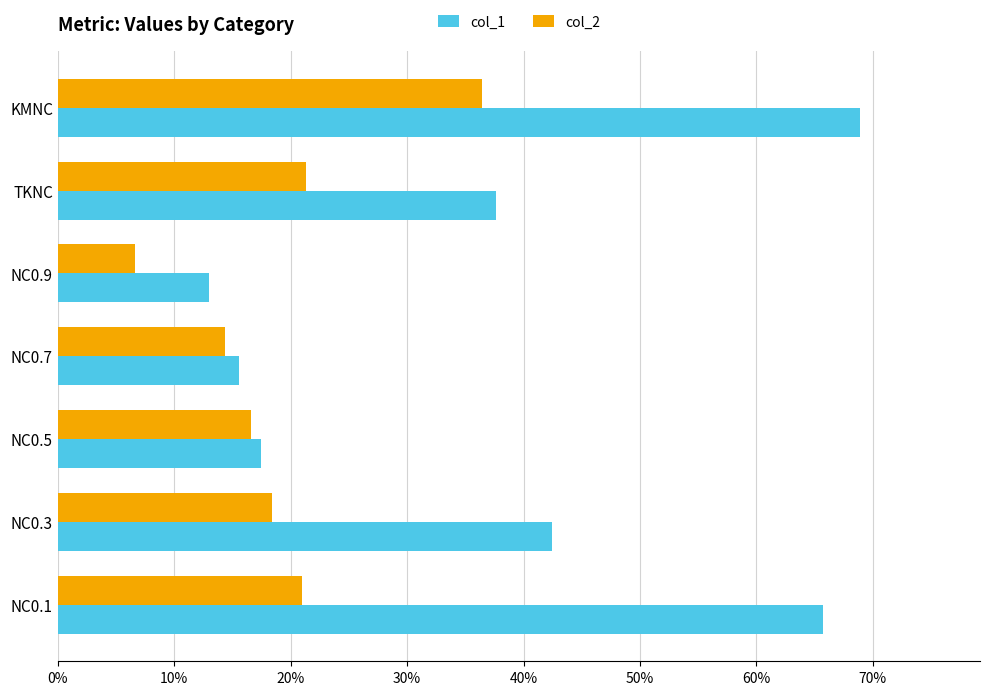

At which category does the chart reach its minimum across all series?

NC0.9